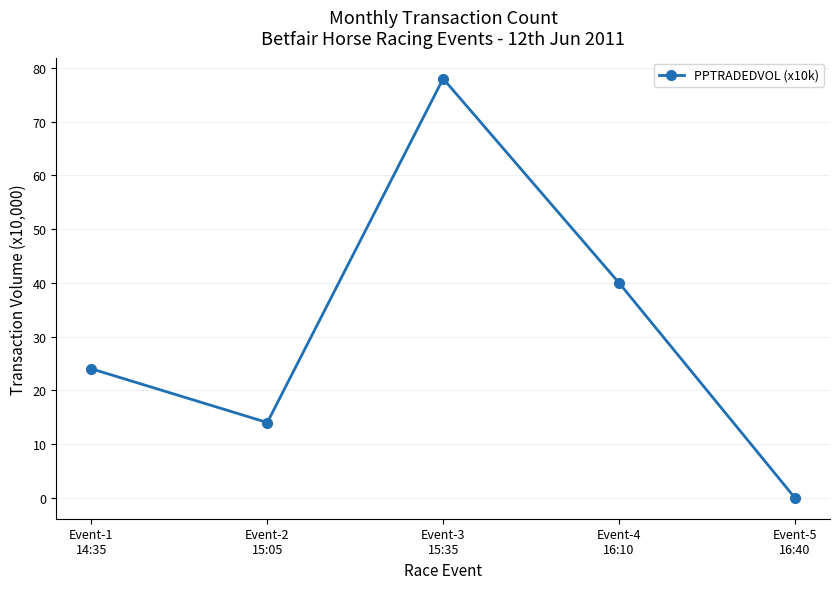

Is this an area chart (filled region under the line)?

No